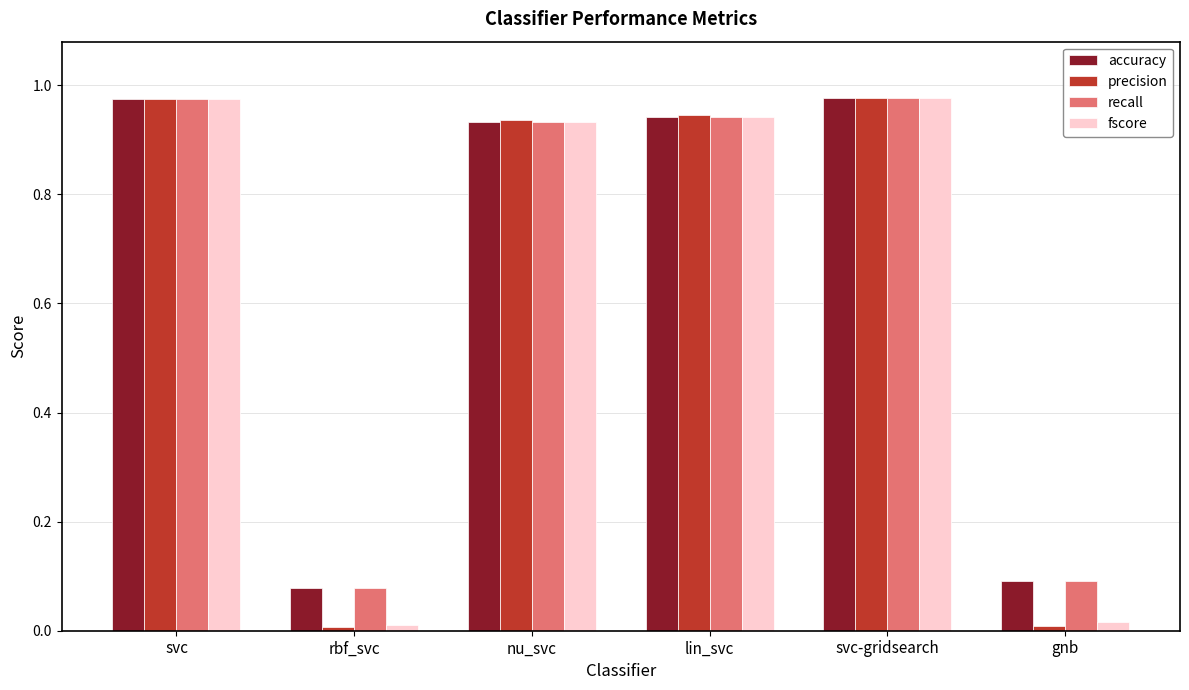

The precision series shows 1.4 at svc. True or false?

False